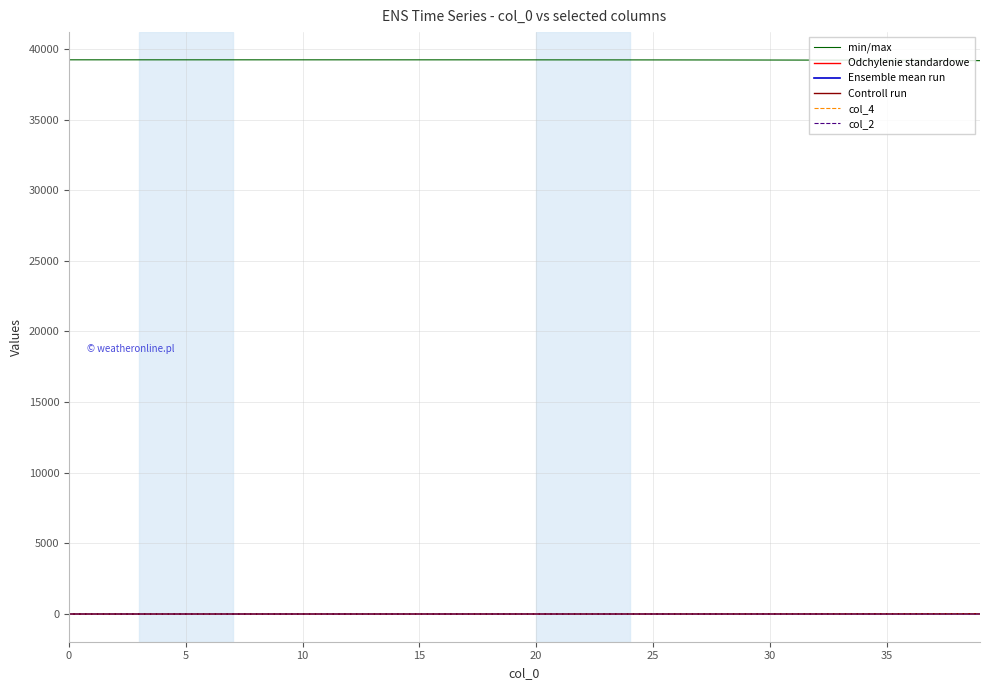

Which series has the largest total across all categories?

min/max